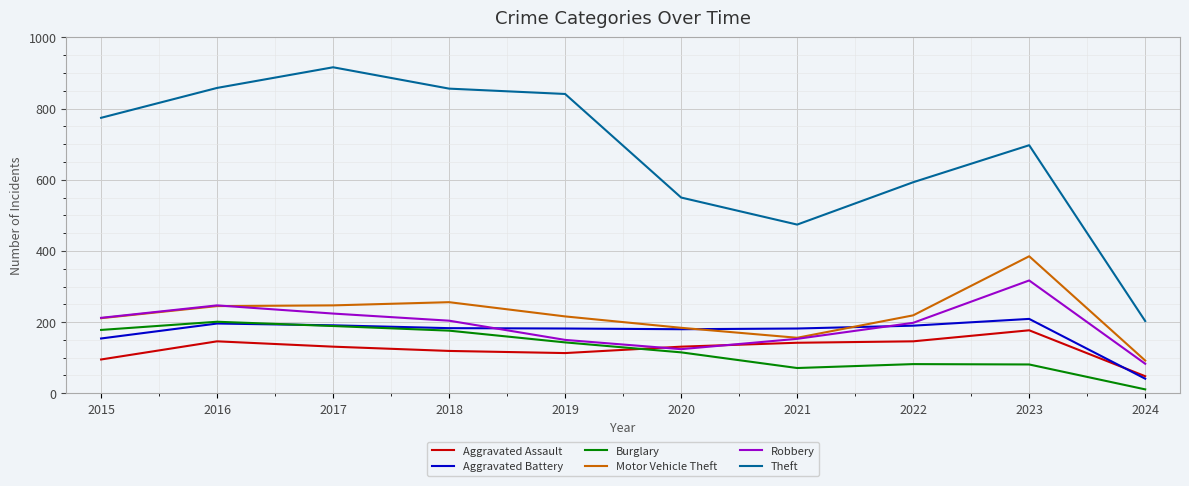

Which series has the widest spread of values?

Theft